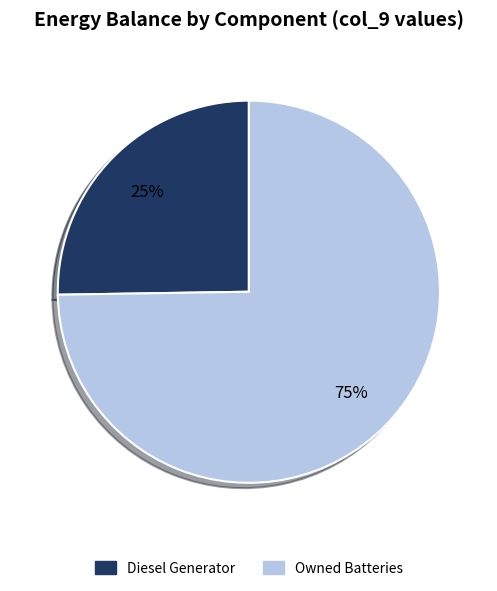

Is there any slice that represents more than half of the pie?

Yes